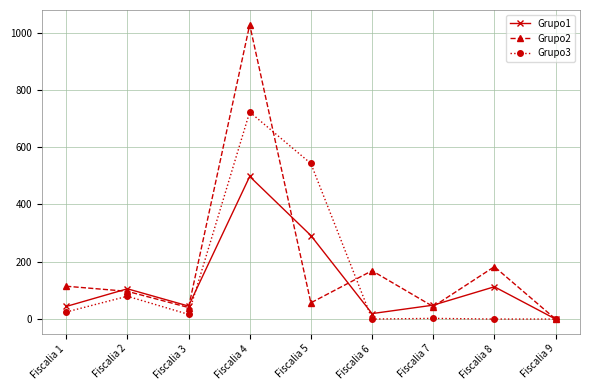

Where is the first local maximum for Grupo3?

Fiscalia 2